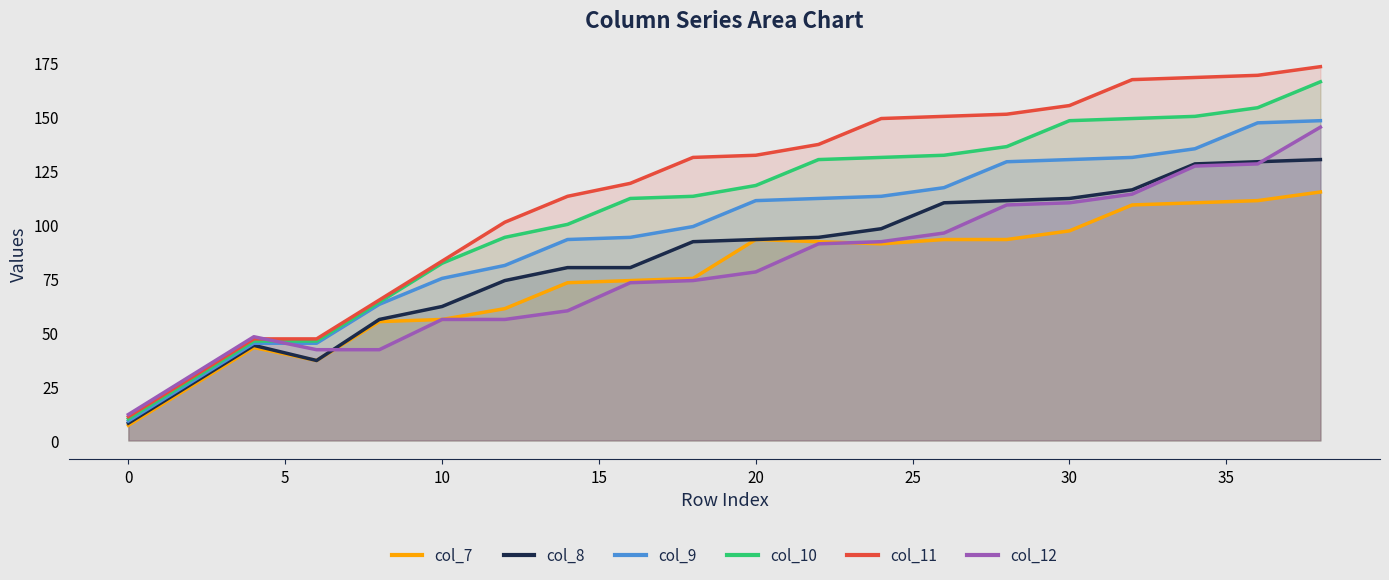

What is the sum of all col_8 values?

1680